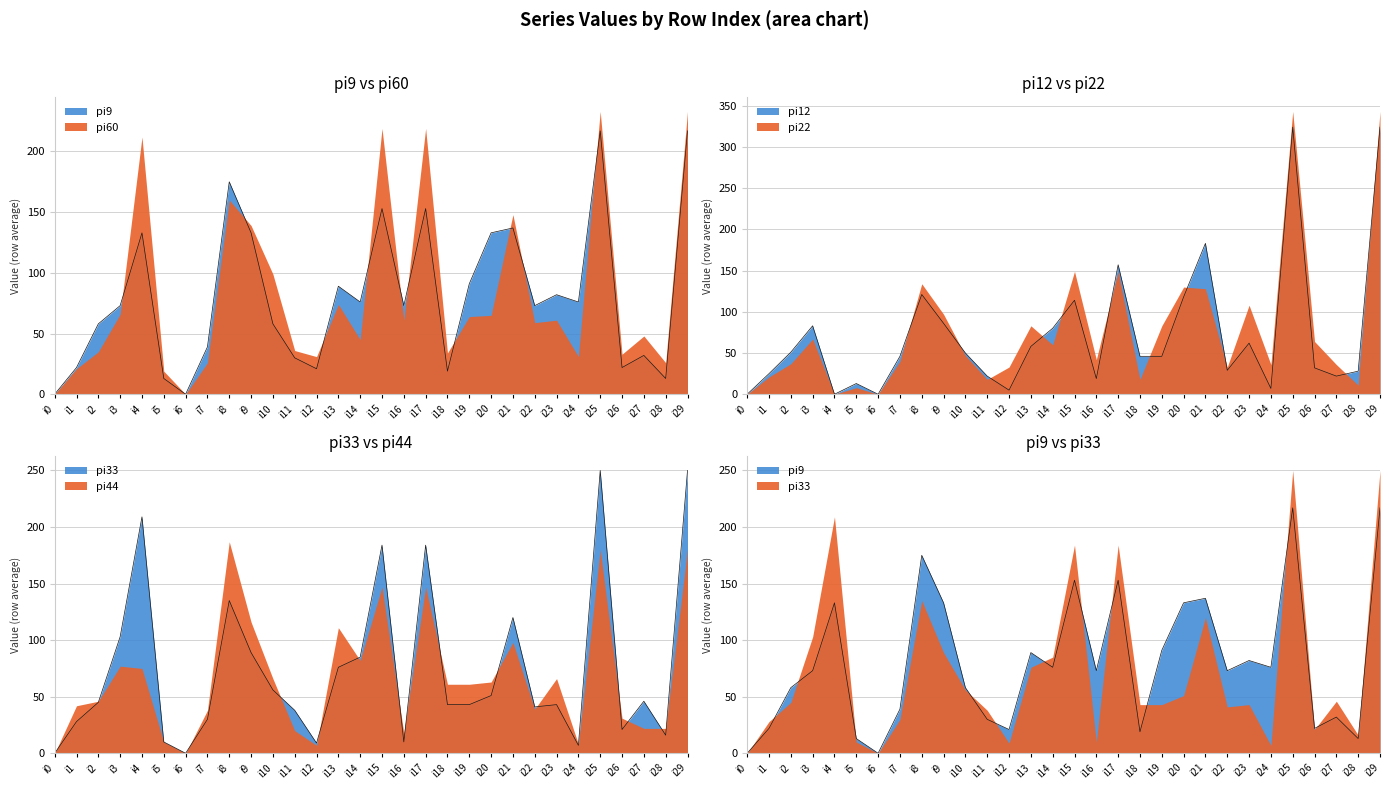

At which category does pi33 reach its first local valley?

i6